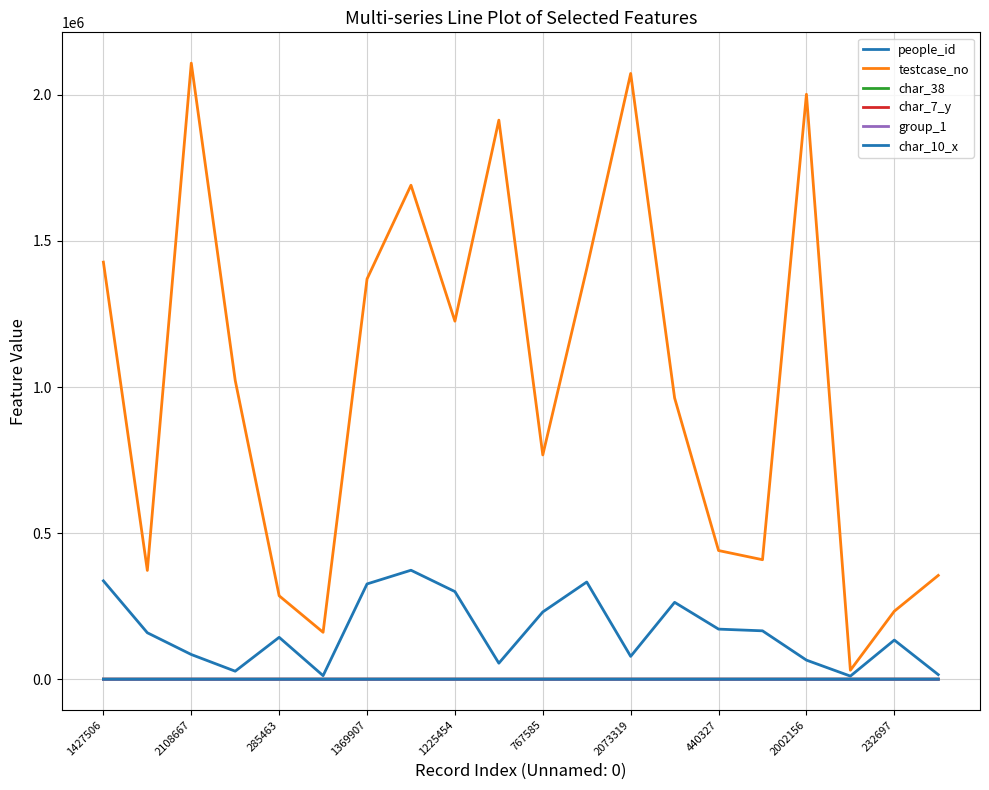

Does the chart have visible grid lines?

Yes